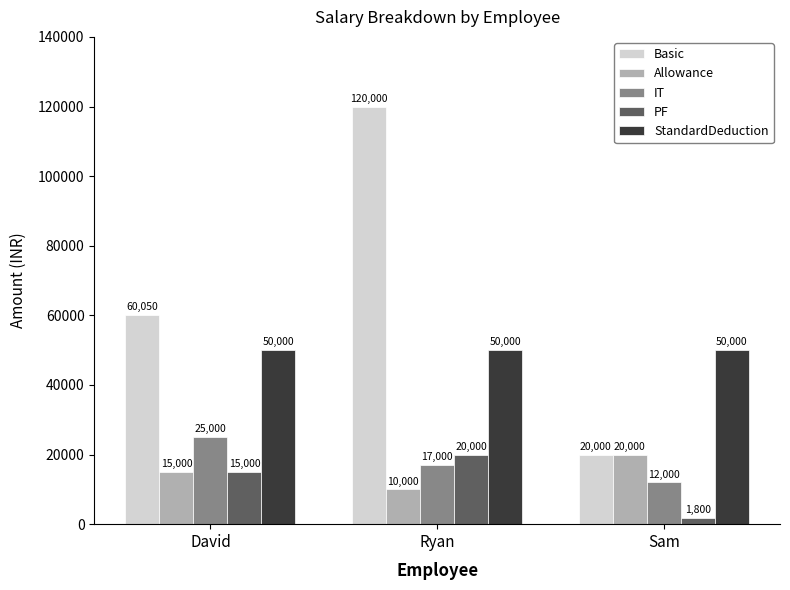

What is the difference between the second highest and minimum values in the PF series?

13200